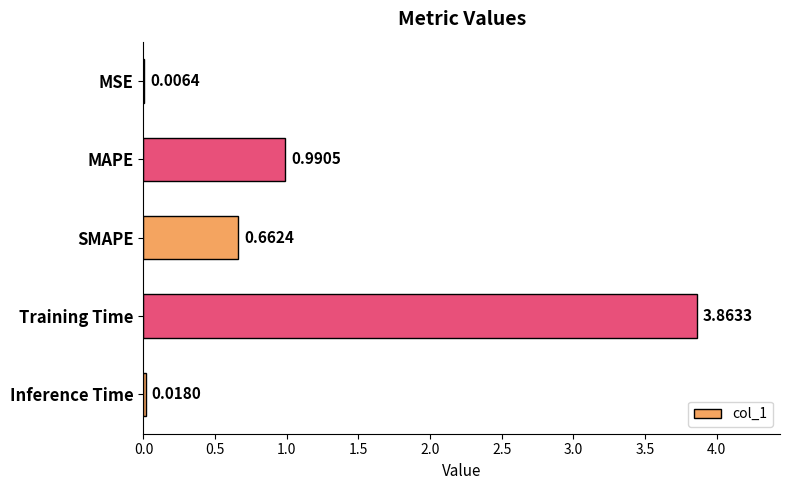

What is the change in value from SMAPE to Training Time?

+3.2